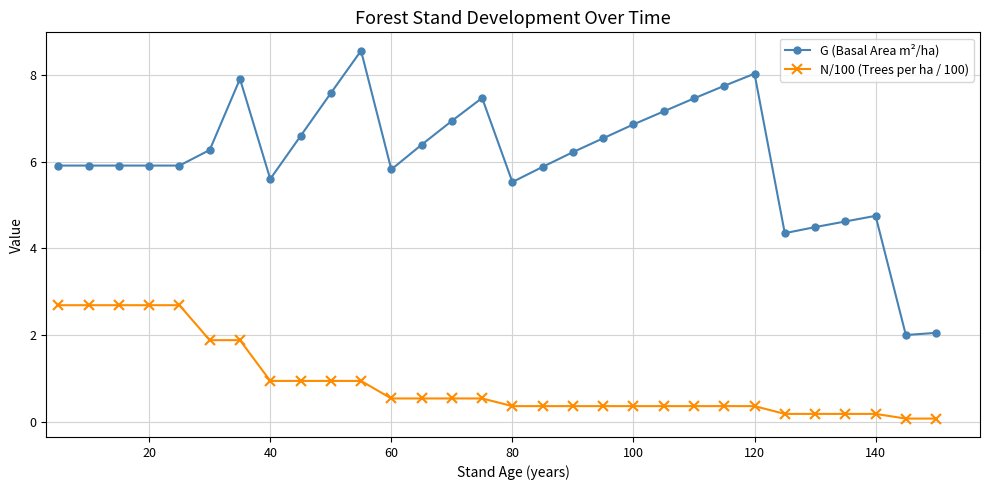

List the series in order of their overall mean, lowest first.

N/100 (Trees per ha / 100), G (Basal Area m²/ha)